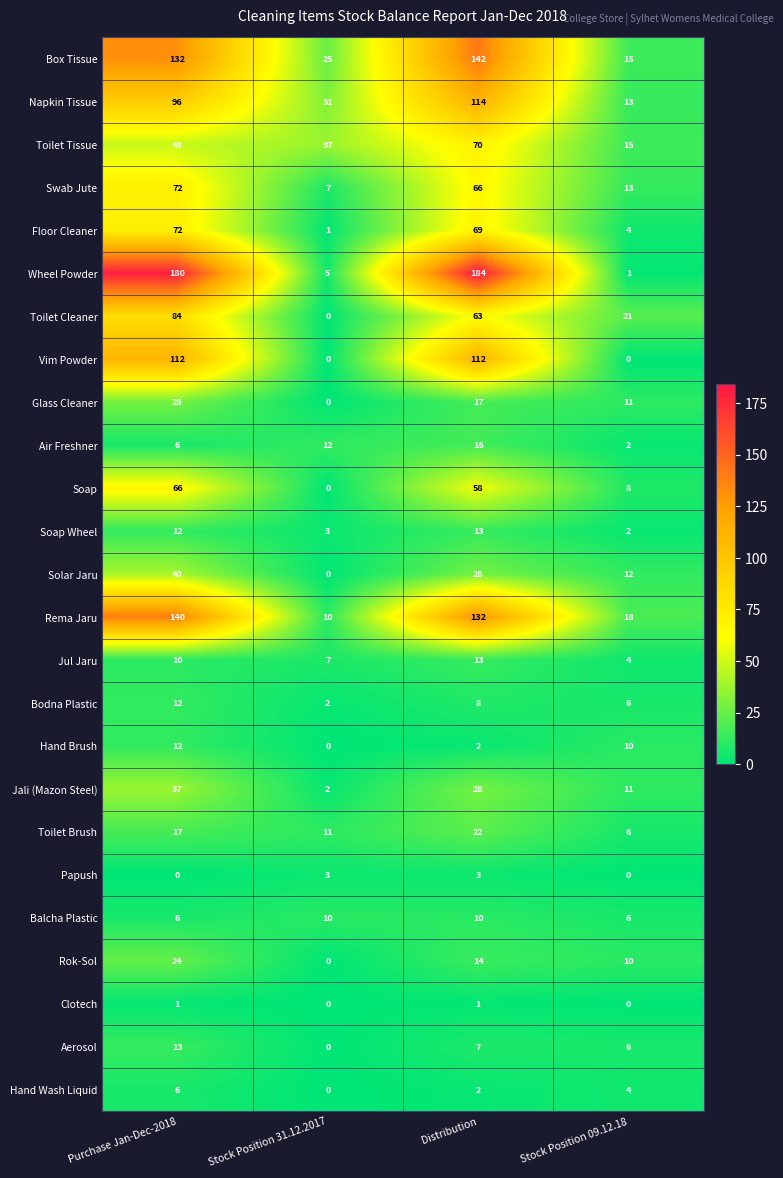

What is the average value of the Soap series?

33